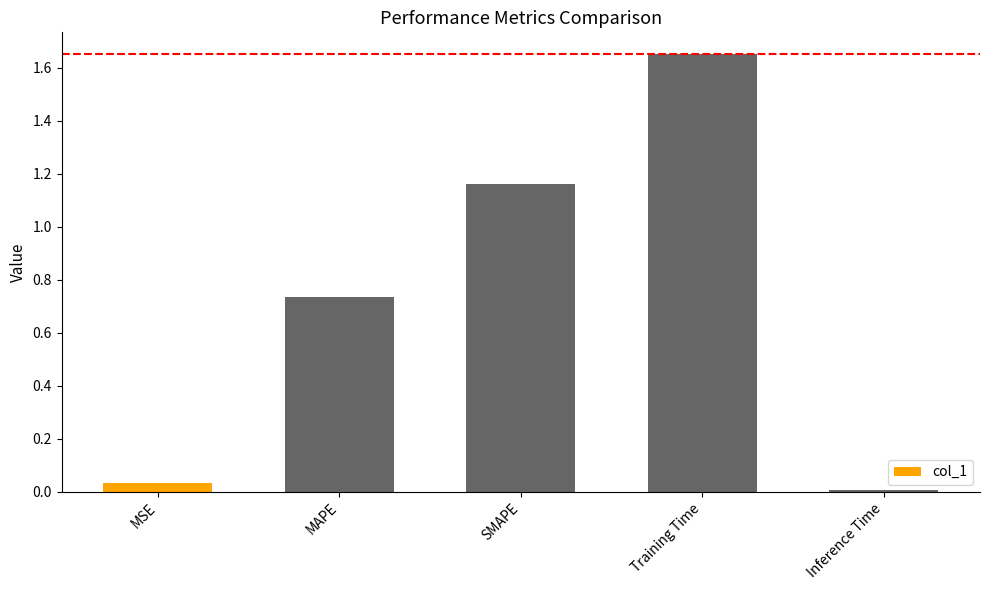

What is the change in value from MAPE to Inference Time?

-0.7